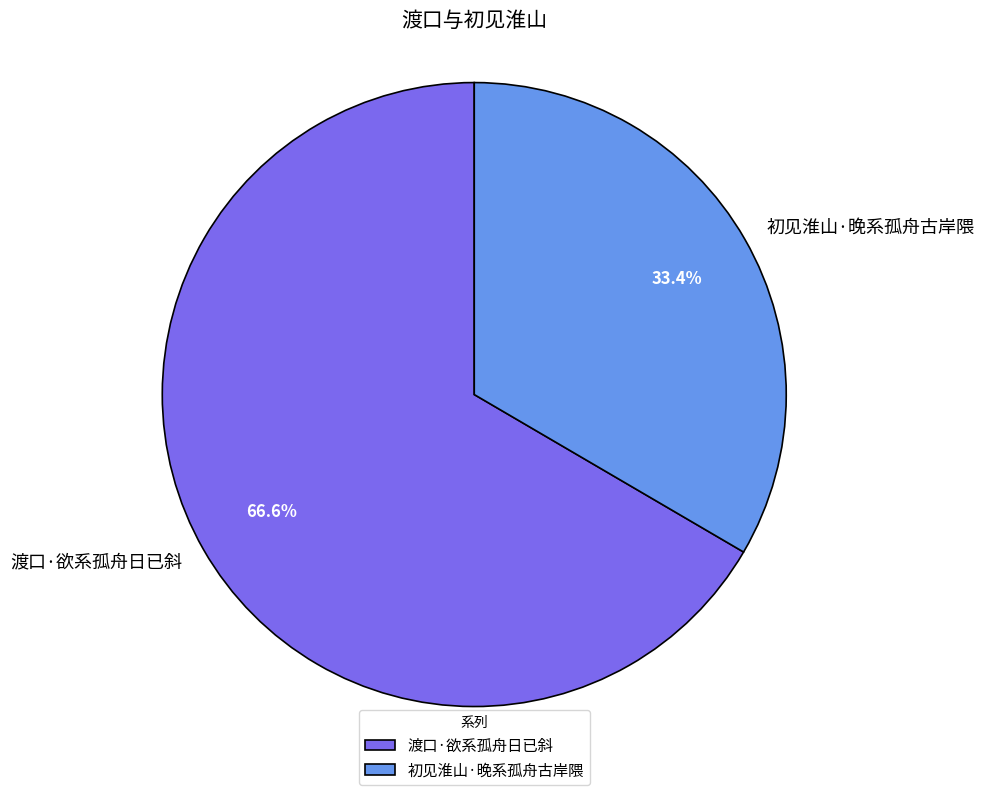

Which category has the smallest portion of the pie?

初见淮山·晚系孤舟古岸隈